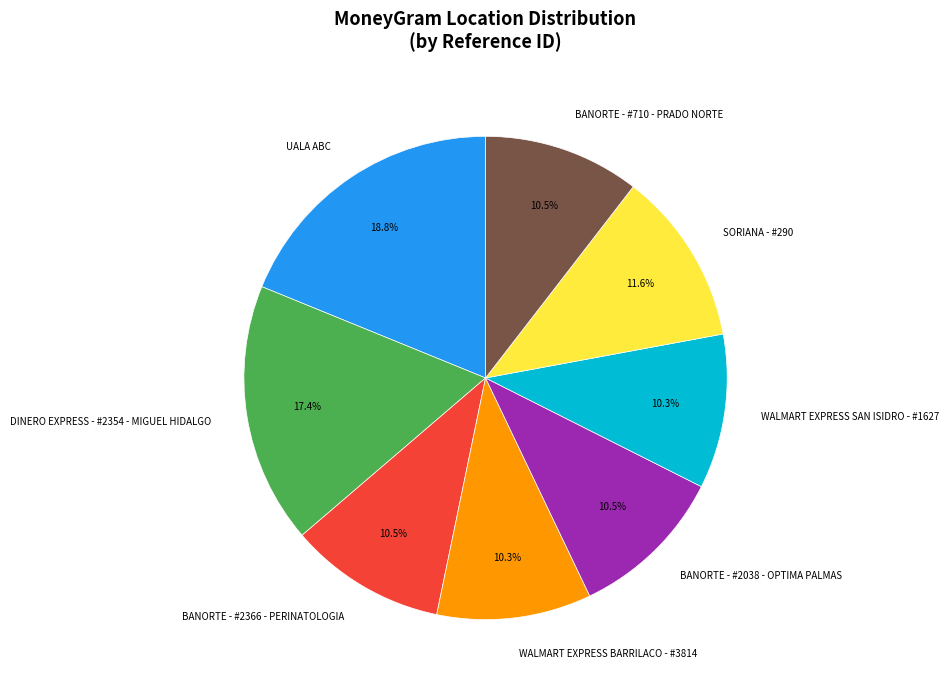

The WALMART EXPRESS BARRILACO - #3814 slice represents 10% of the pie. True or false?

True